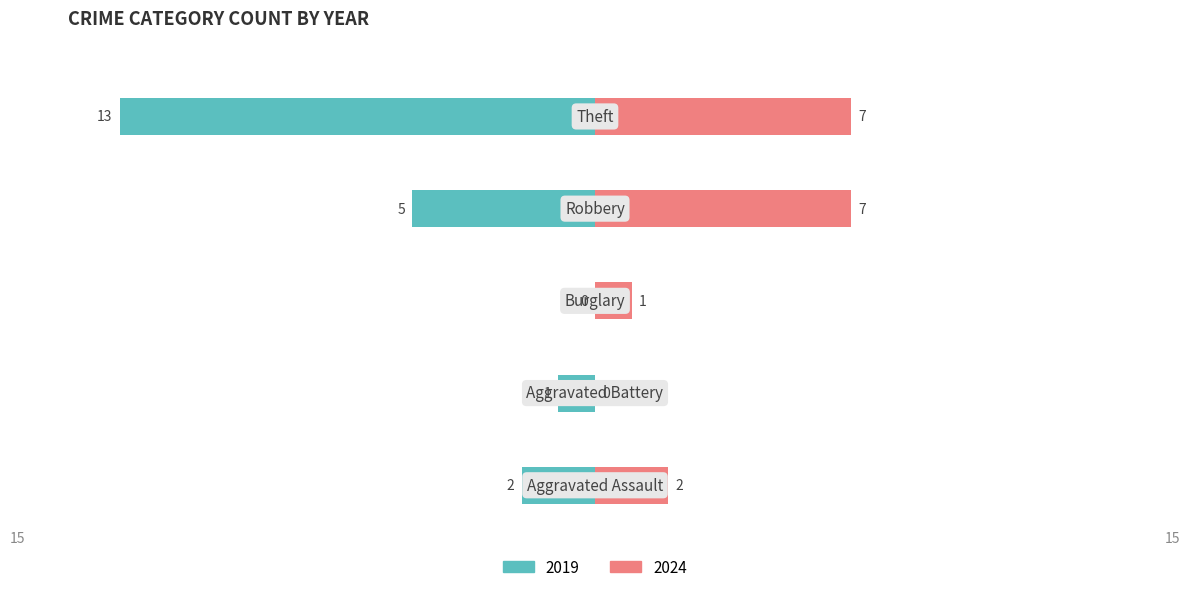

What is the label of the 2nd bar from the right?

Robbery